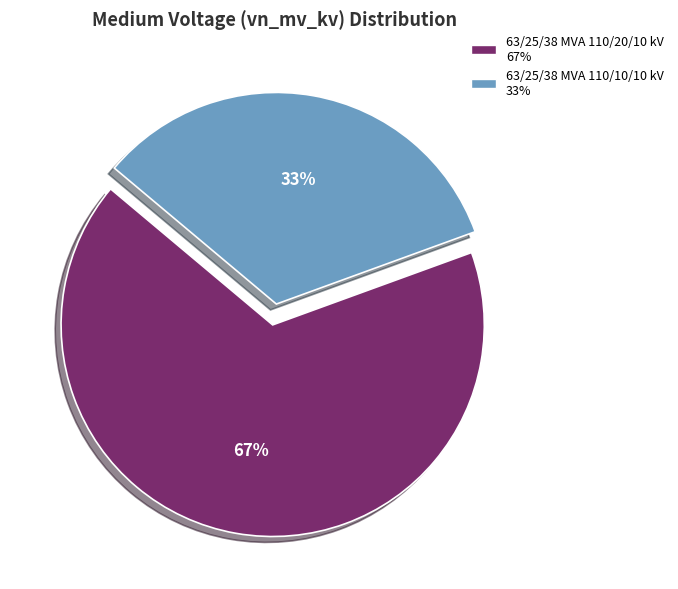

Do 63/25/38 MVA 110/20/10 kV and 63/25/38 MVA 110/10/10 kV together represent more than half of the pie?

Yes